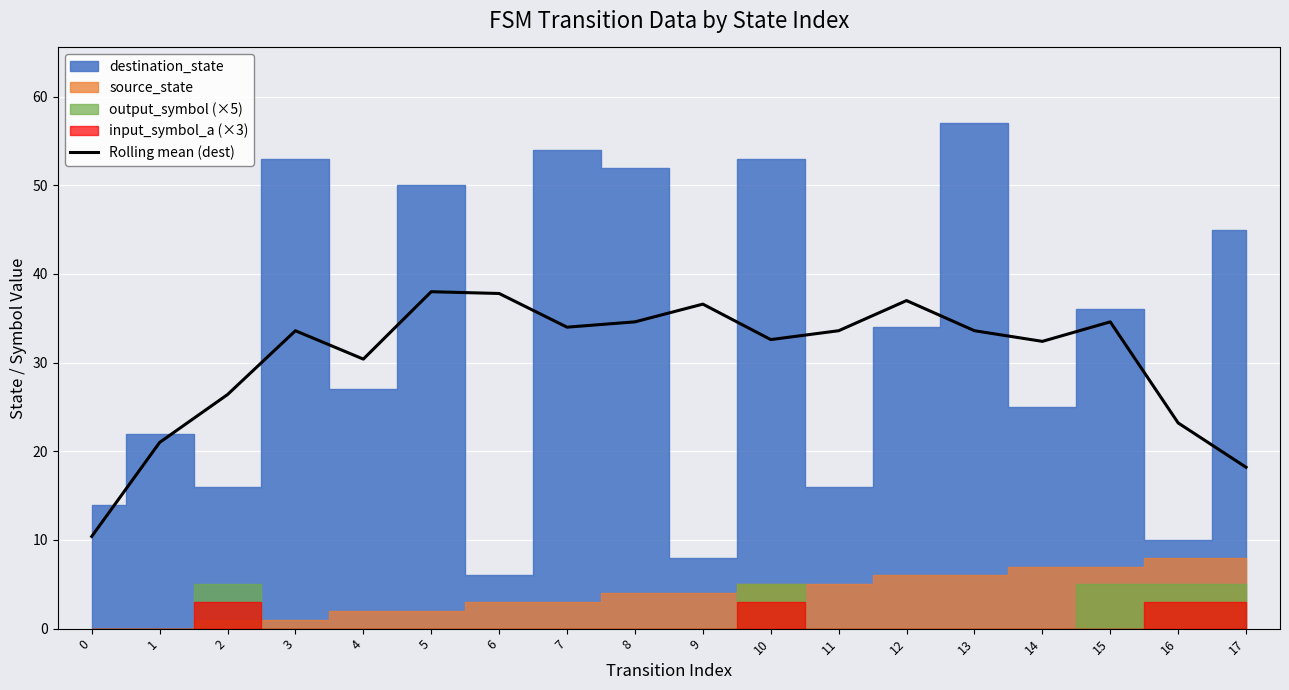

The Rolling mean (dest) series shows 33.6 at 13. True or false?

True